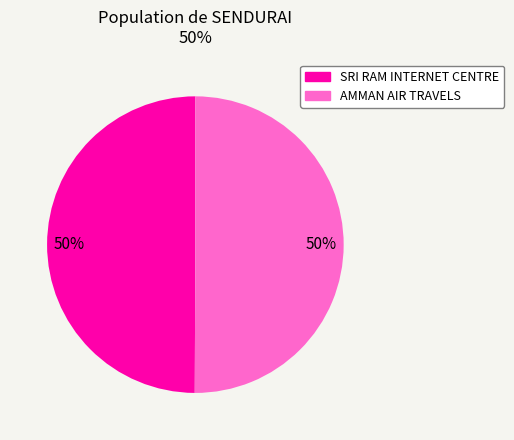

Do AMMAN AIR TRAVELS and SRI RAM INTERNET CENTRE together represent more than half of the pie?

Yes